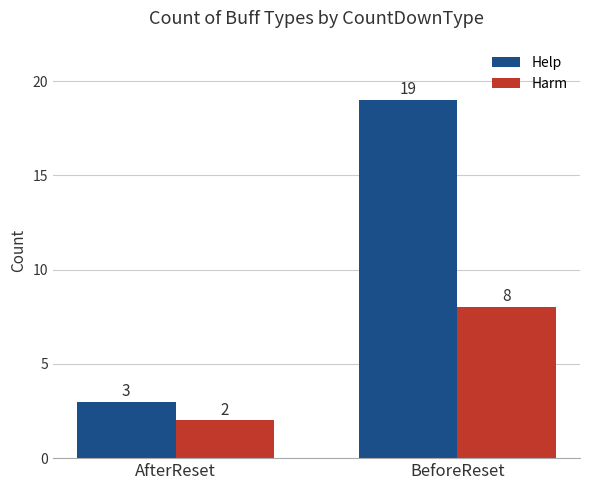

What is the difference between the Help values at AfterReset and BeforeReset?

16